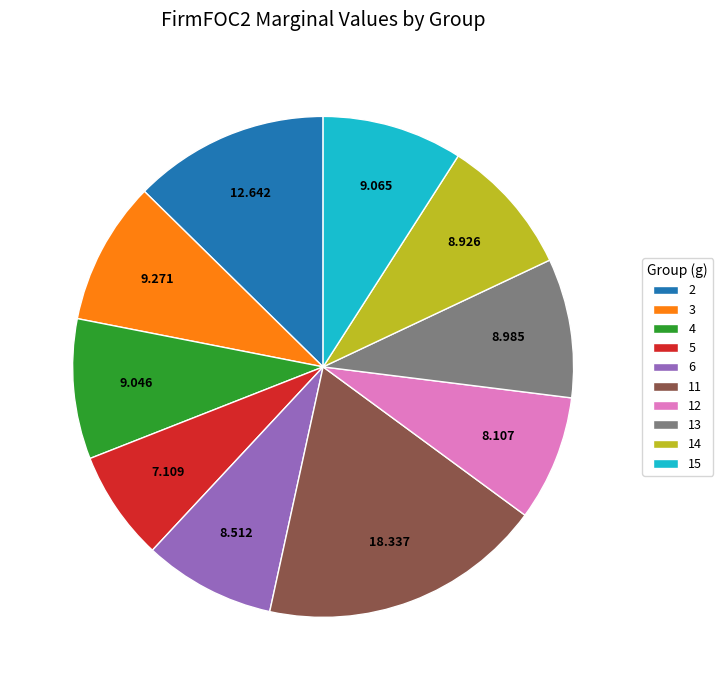

Do 6 and 12 together represent more than half of the pie?

No